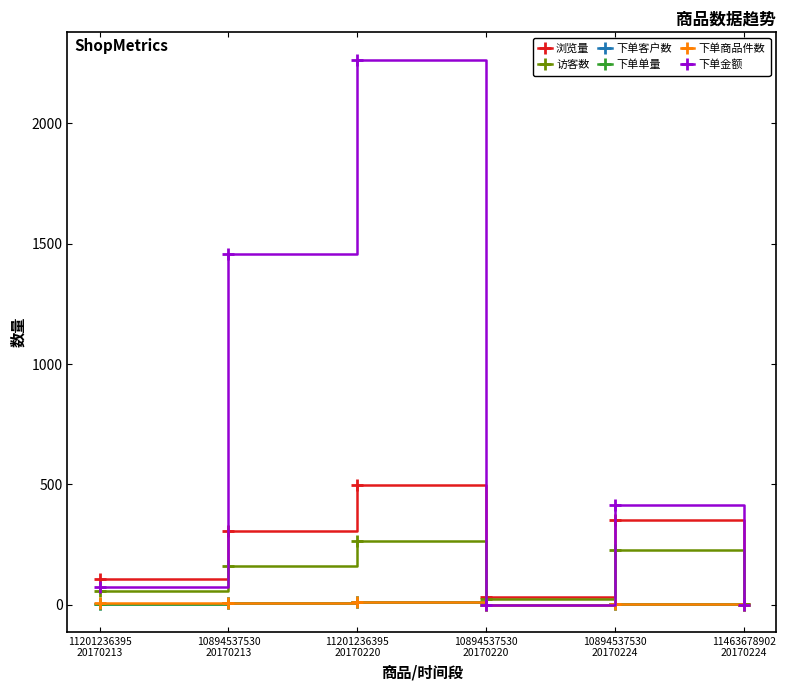

Is this an area chart (filled region under the line)?

No